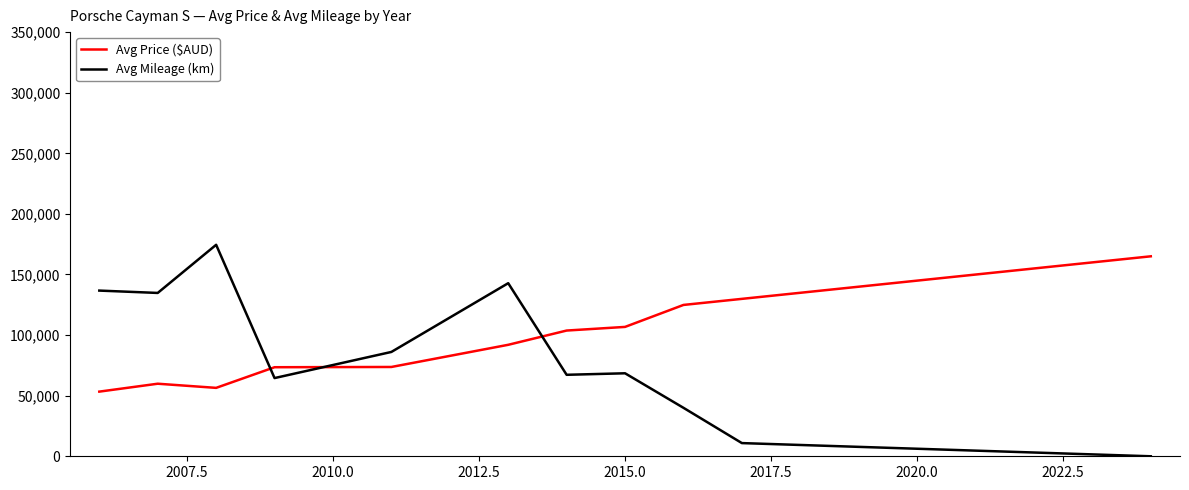

What is the minimum value for Avg Price ($AUD)?

53347.3